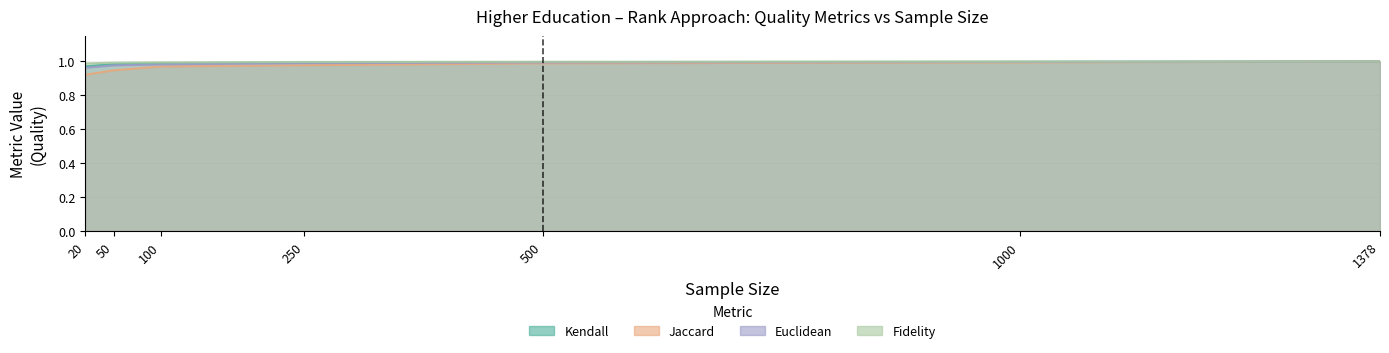

Which series has the largest total across all categories?

Fidelity